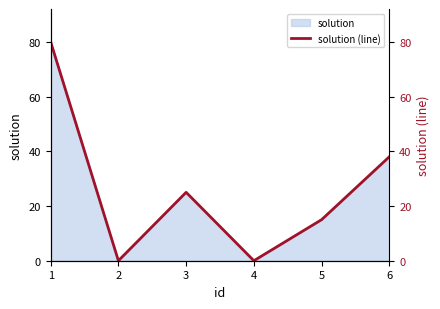

Reading left to right, list all the values displayed in this chart.

1=80	2=0	3=25	4=0	5=15	6=38